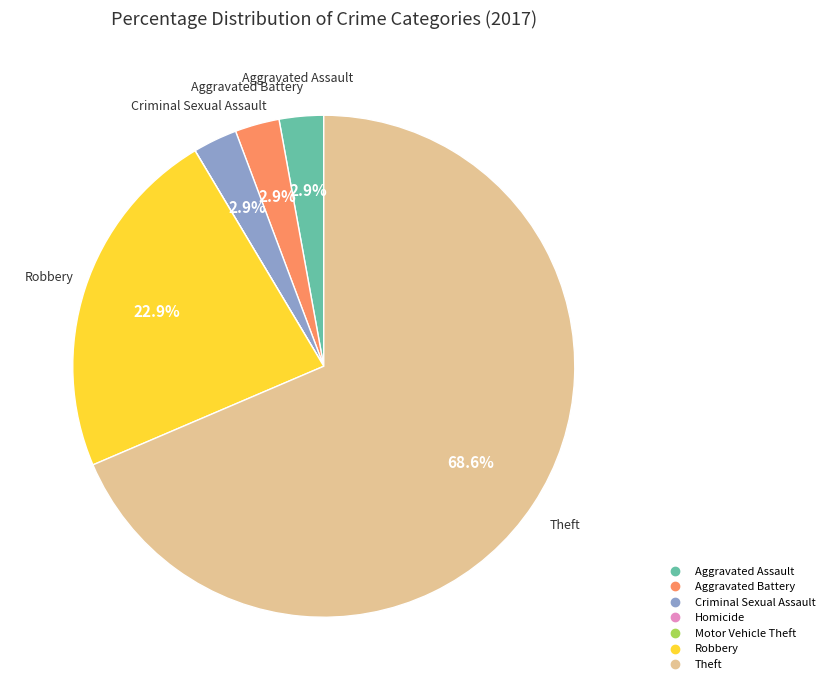

To the nearest percent, what portion does Robbery represent?

23%